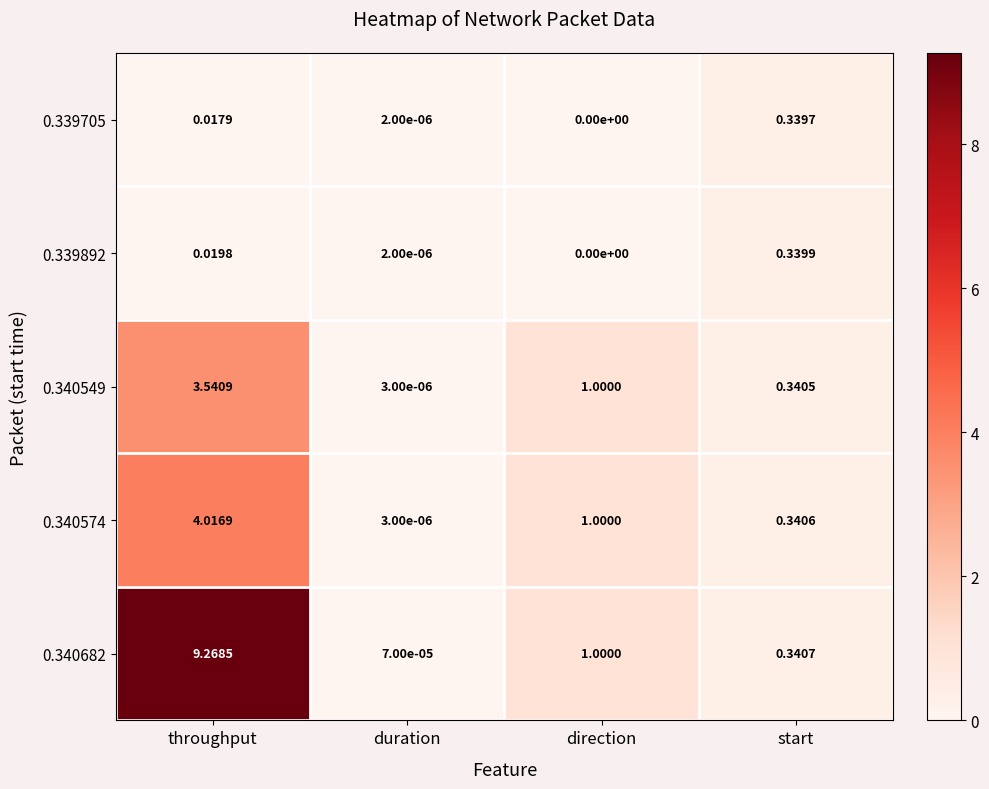

At start, list the series in order from smallest to largest.

0.339705, 0.339892, 0.340549, 0.340574, 0.340682